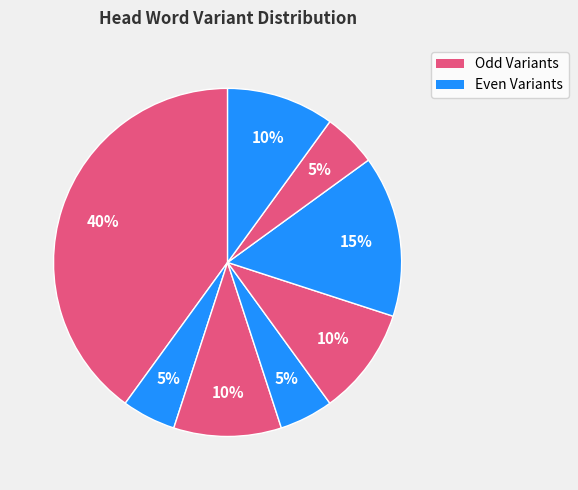

How many segments does this pie chart have?

8